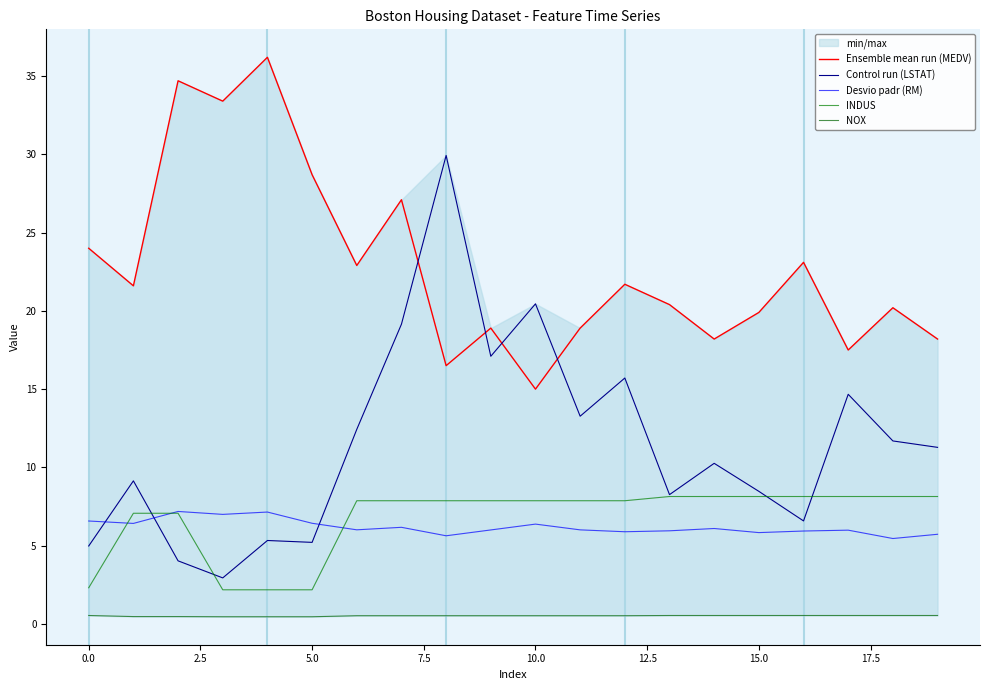

The value of Ensemble mean run (MEDV) at 11 is 18.9. True or false?

True